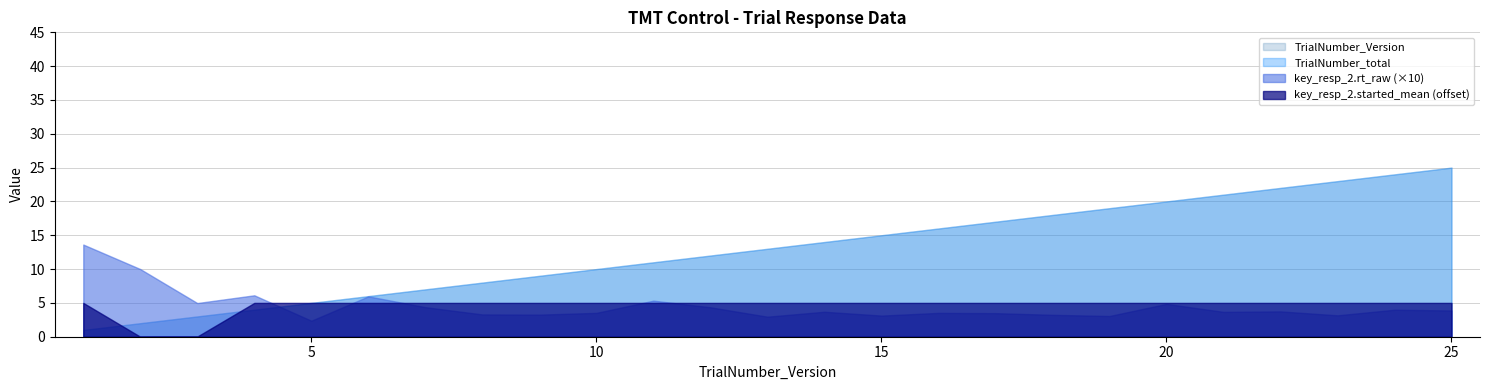

List the labels in order of TrialNumber_total value, smallest first.

1, 2, 3, 4, 5, 6, 7, 8, 9, 10, 11, 12, 13, 14, 15, 16, 17, 18, 19, 20, 21, 22, 23, 24, 25